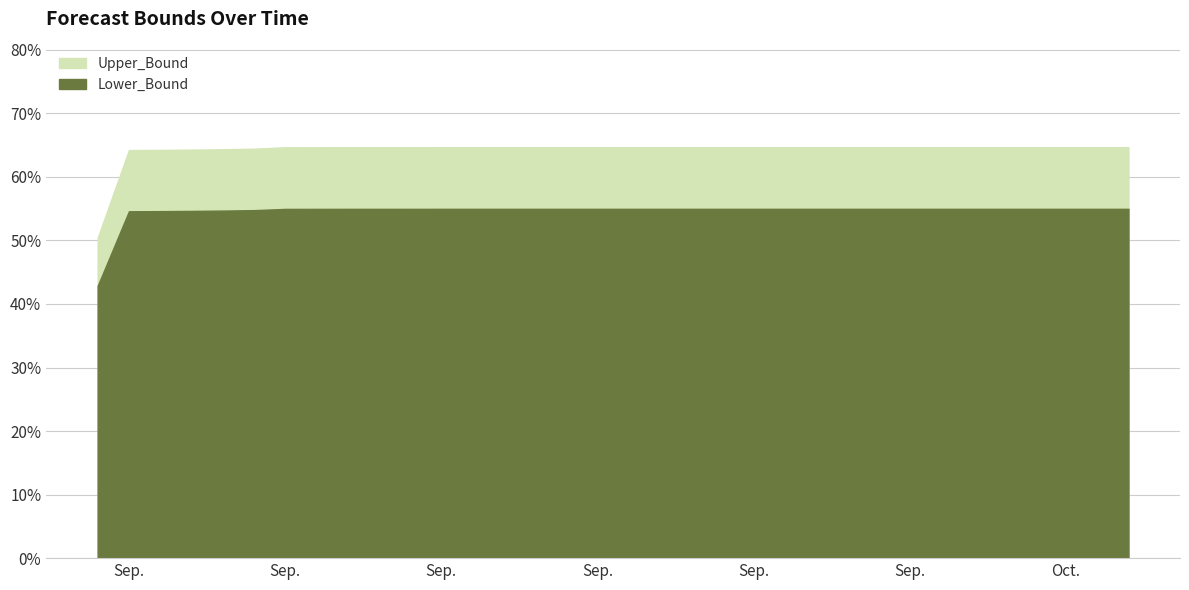

Is the value of Upper_Bound at 2011-09-10 greater than the value of Lower_Bound at 2011-09-04?

Yes